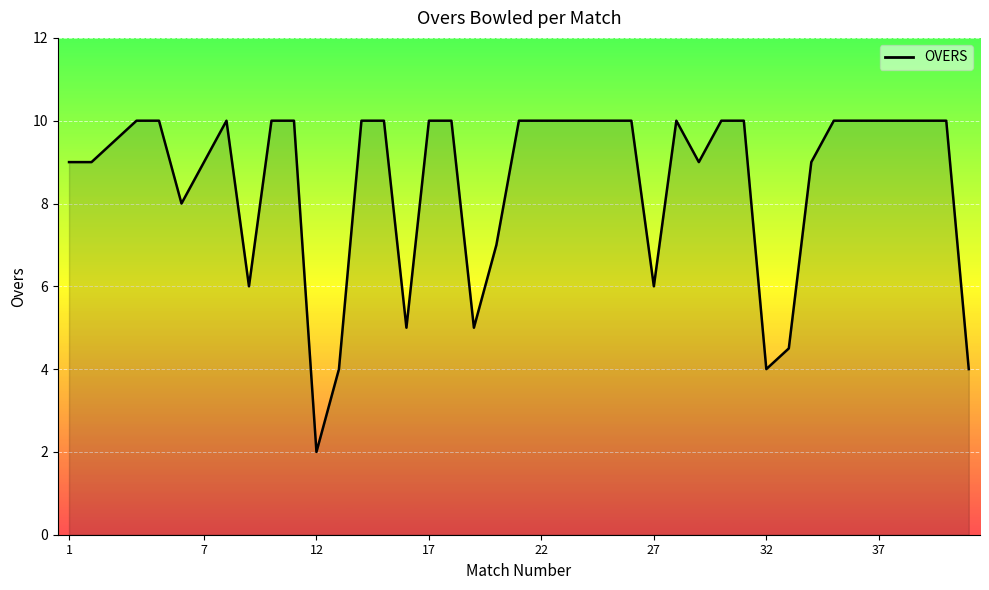

What is the difference between the maximum and minimum values?

8.0